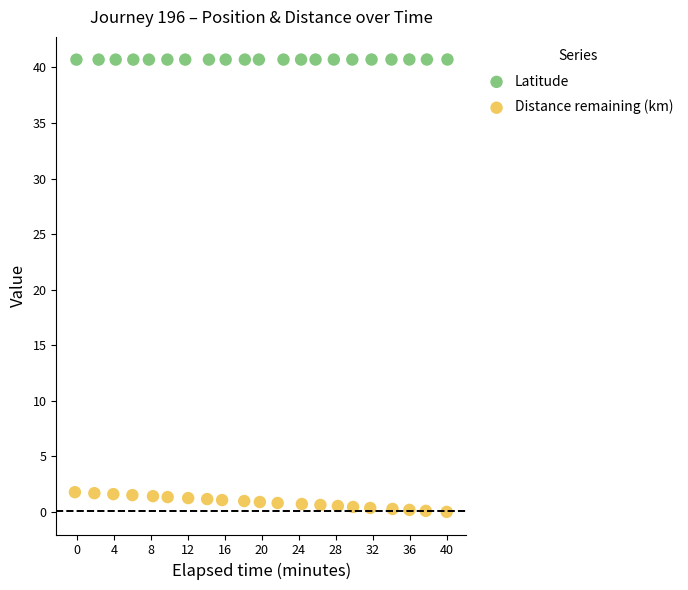

Which series has the widest spread of Y values?

Distance remaining (km)